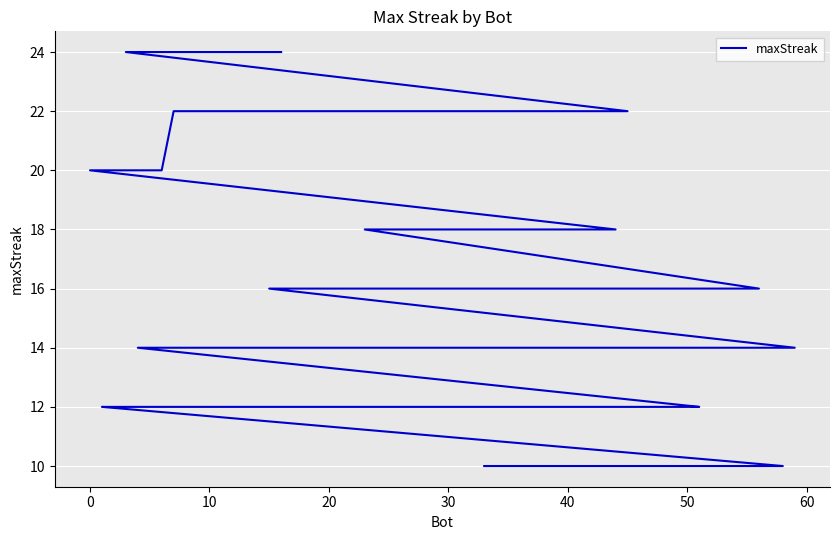

What is the value of the 20th point from the left?

14